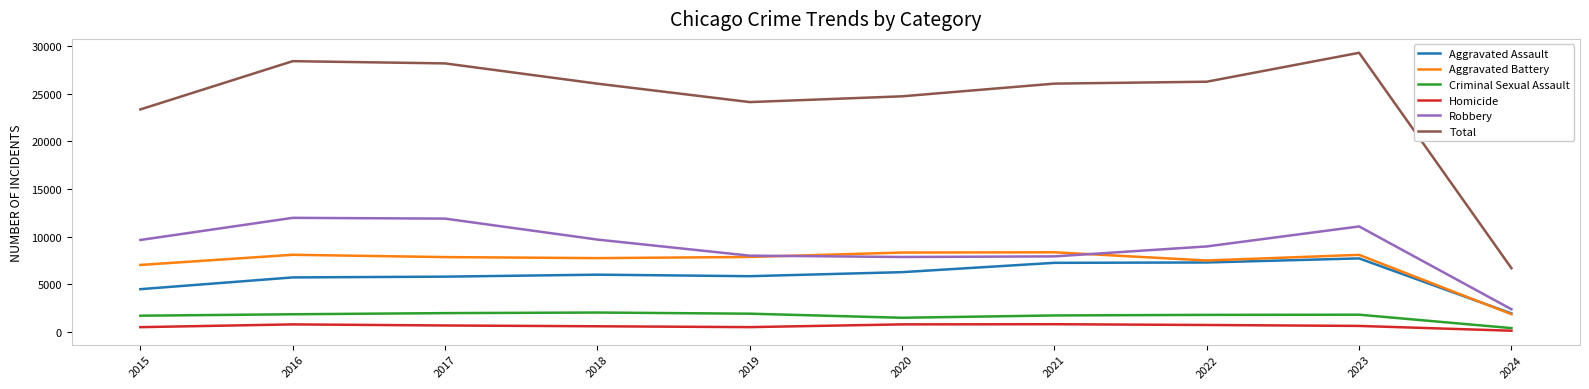

Which series has the largest total across all categories?

Total